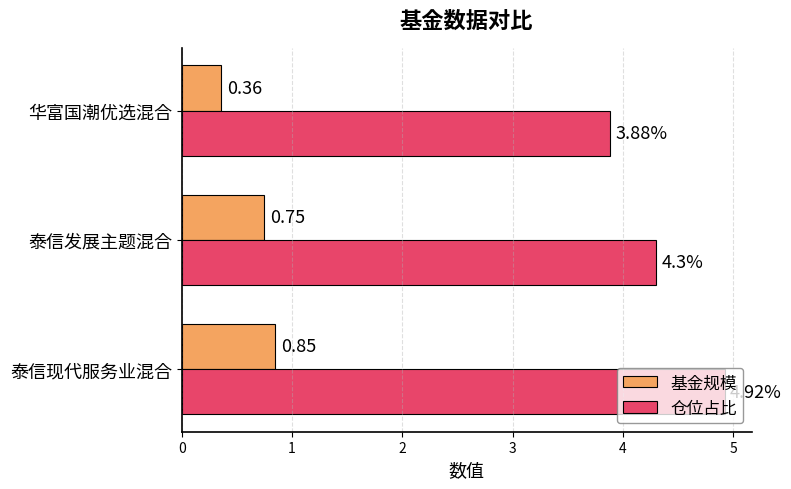

At which label is 仓位占比 closest to 4?

华富国潮优选混合